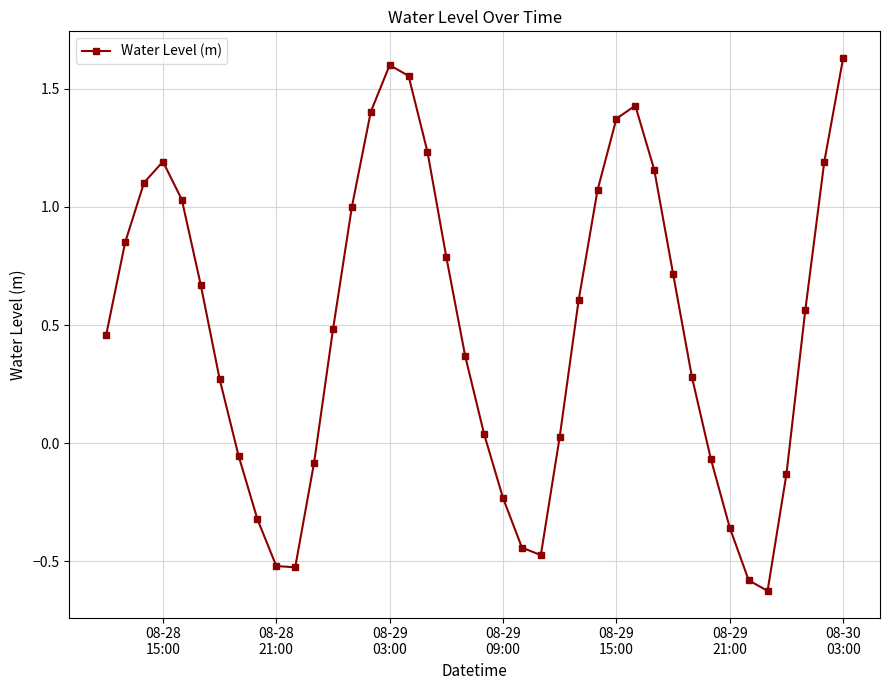

How many interior local peaks (higher than both neighbors) does the data have?

3